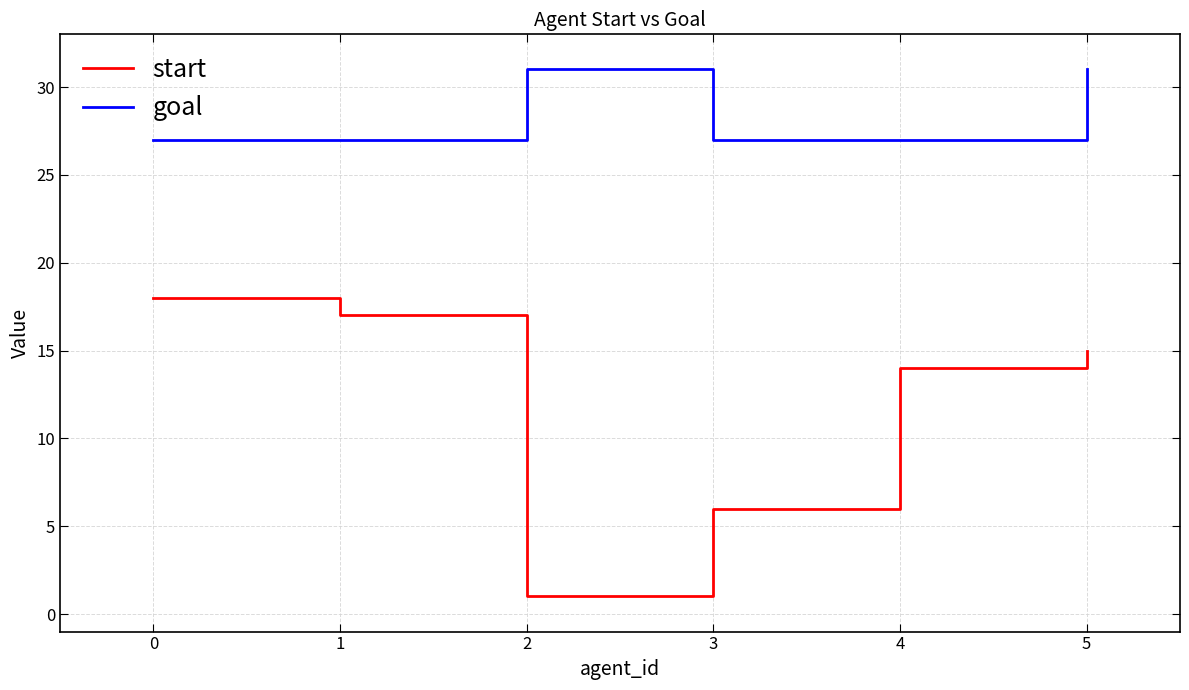

True or false: start and goal cross at least once.

False